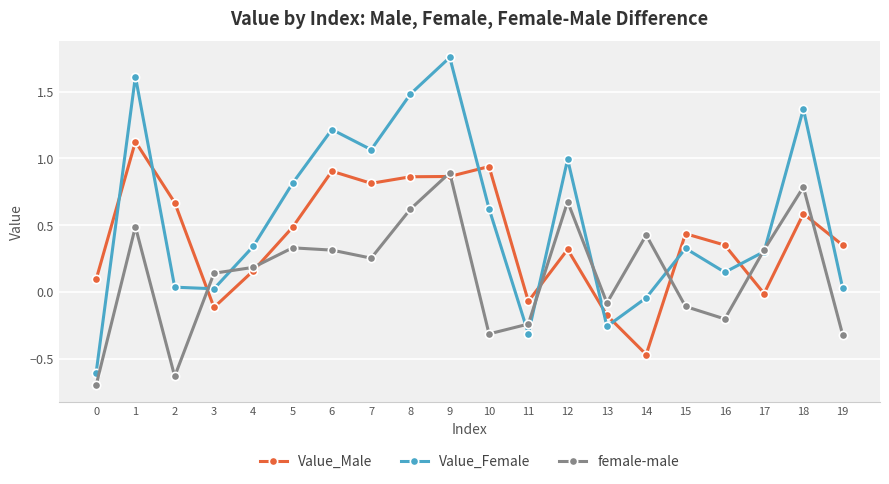

What is the smallest value displayed?

-0.7